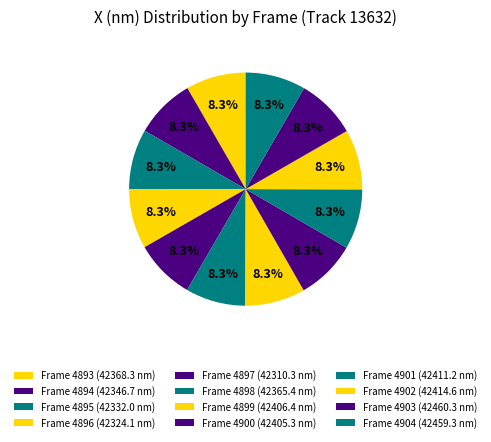

Which category has the smallest portion of the pie?

4897